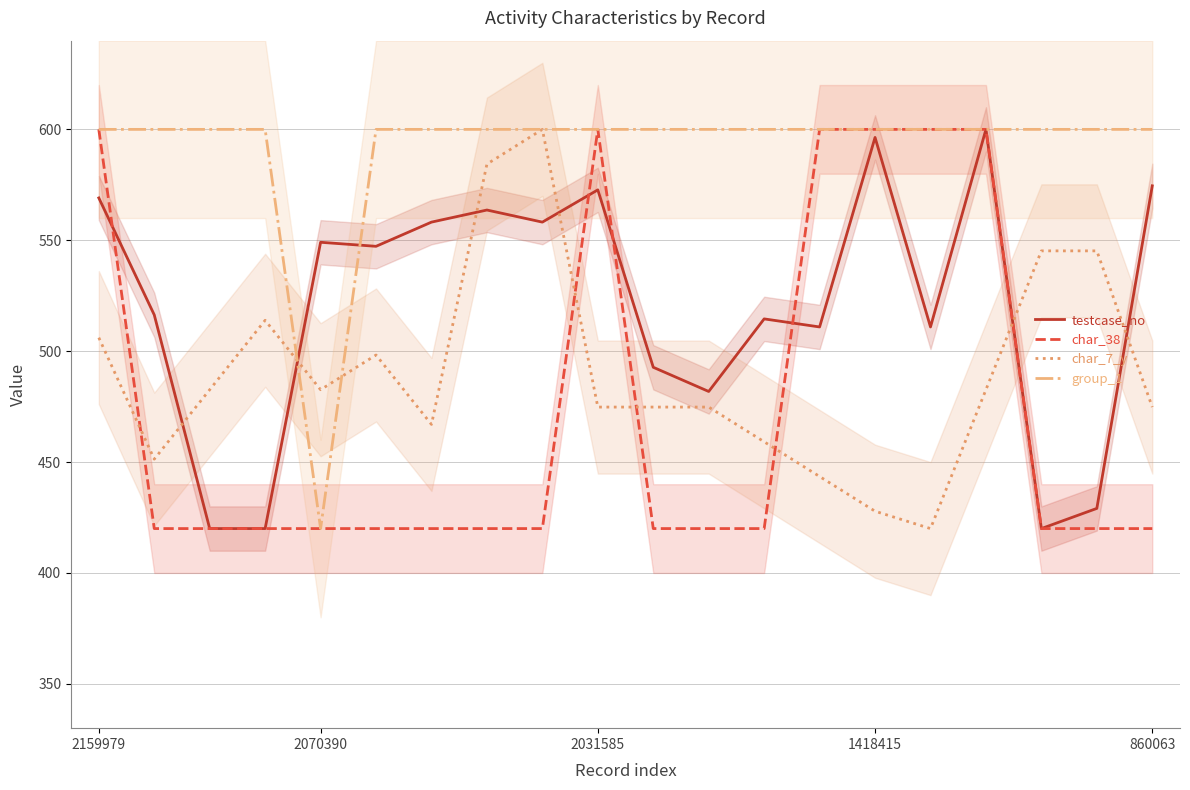

What are all the series names shown in the legend?

testcase_no, char_38, char_7_y, group_1